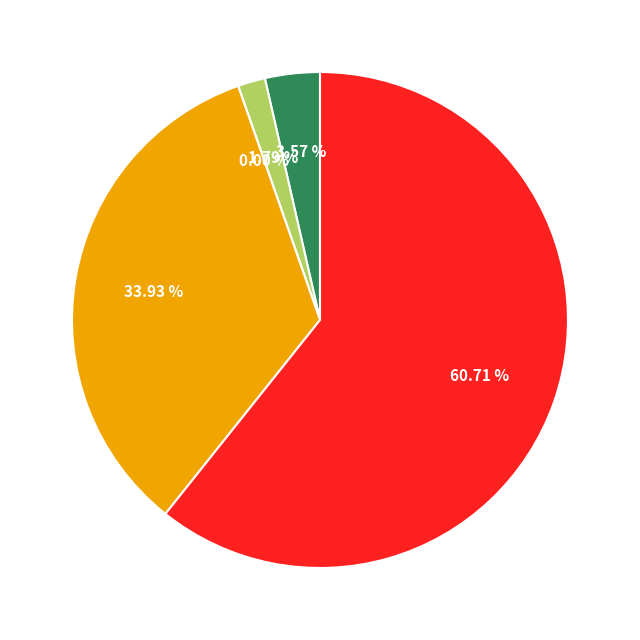

What is the smallest slice in the pie chart?

Criminal Sexual Assault